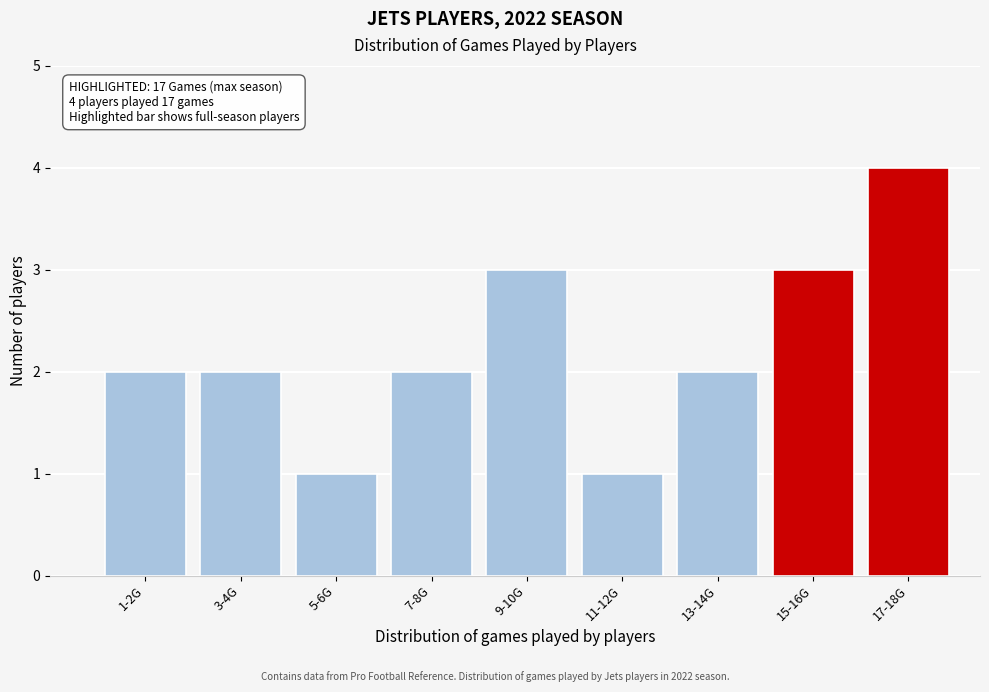

Reading left to right, transcribe all the data shown in this chart.

2	2	1	2	3	1	2	3	4